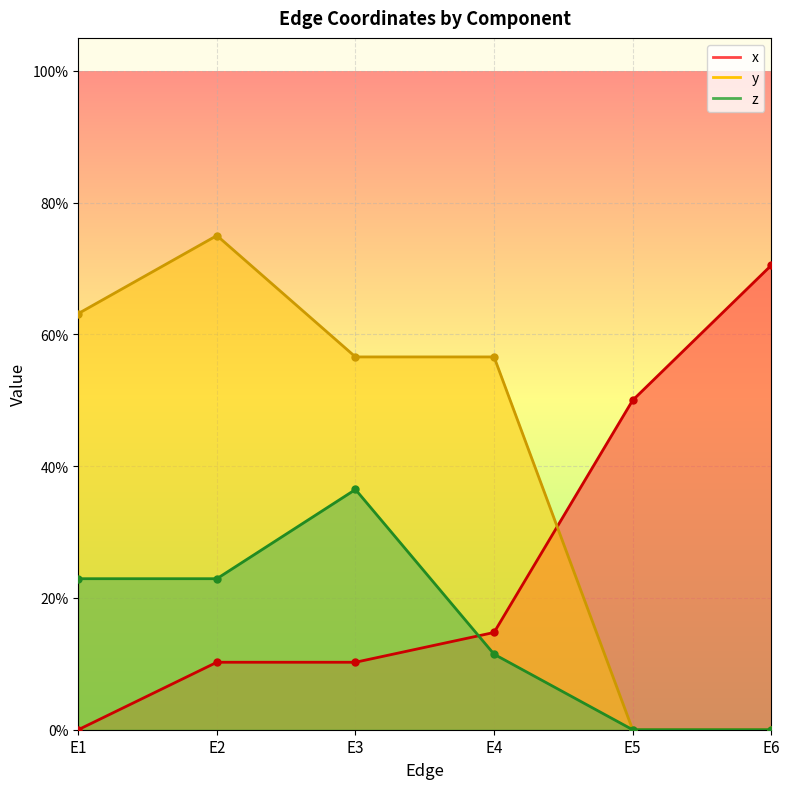

What is the spread (max minus min) of values at E1?

0.6